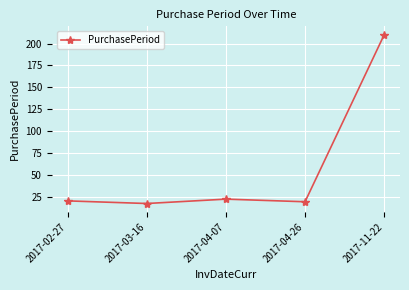

Reading left to right, list all the values displayed in this chart.

2017-02-27=20	2017-03-16=17	2017-04-07=22	2017-04-26=19	2017-11-22=210